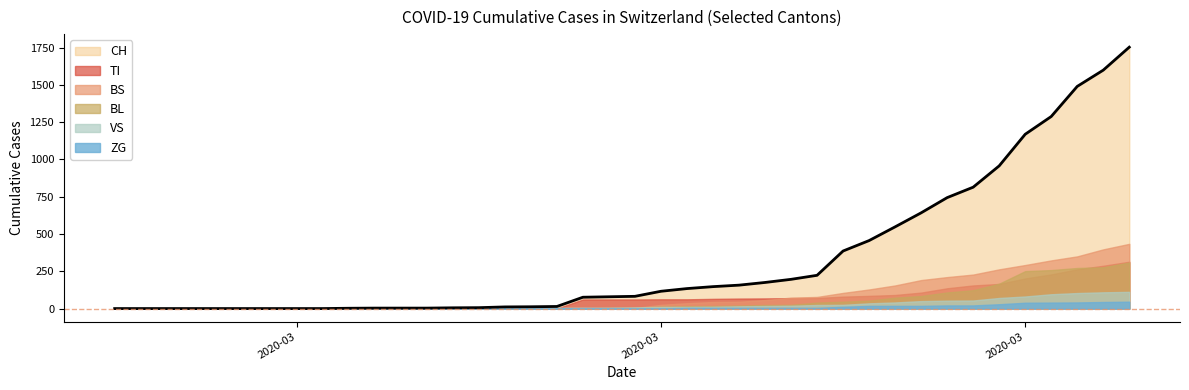

Which has a higher value, 2020-04-07 or 2020-03-11?

2020-04-07